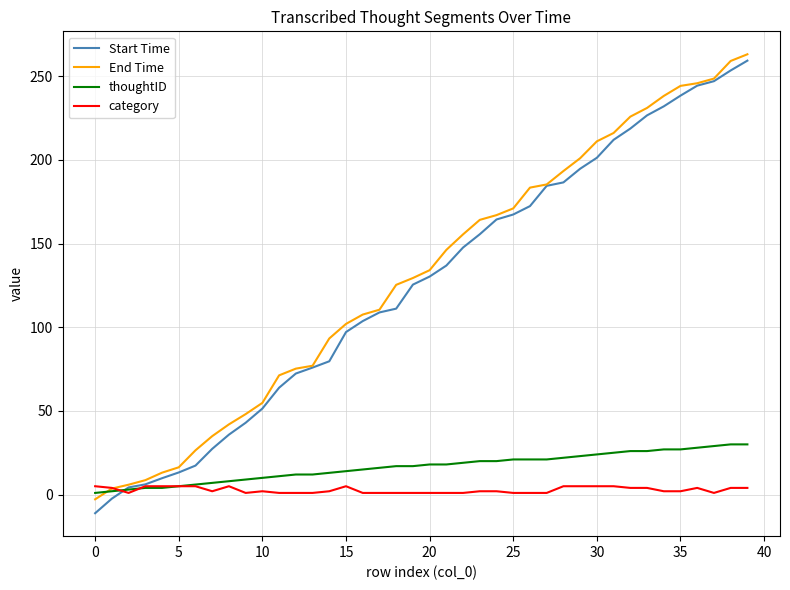

What is the average value of the Start Time series?

125.1